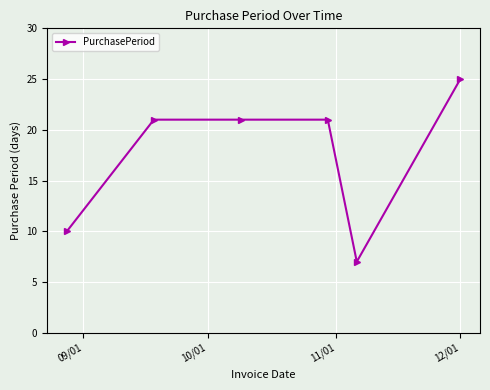

Reading left to right, transcribe all the data shown in this chart.

10	21	21	21	7	25